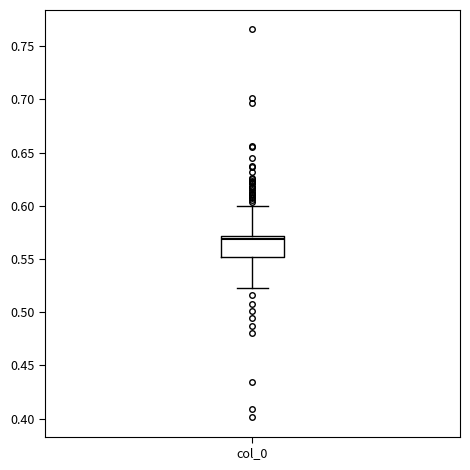

Read this box plot against the y-axis: the position of the median line, the range covered by the box, and the ends of both whiskers. The values are not printed on the chart, so give them approximately, as read against the axis.

median 0.570 (just below the box's upper edge), box 0.550 to 0.570, whiskers 0.525 to 0.600